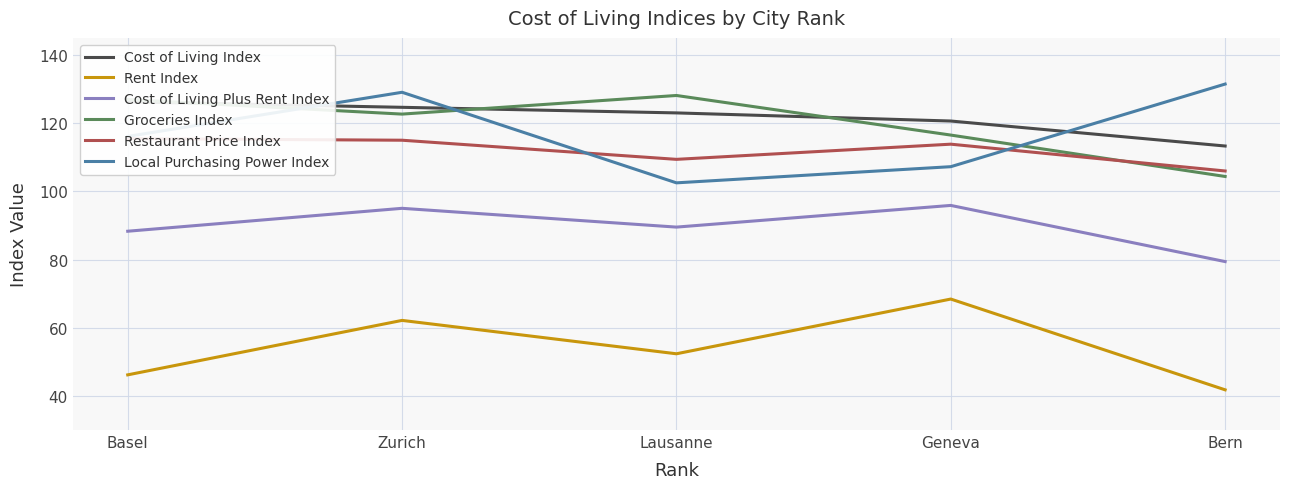

What is the total value across all series at Geneva?

622.5